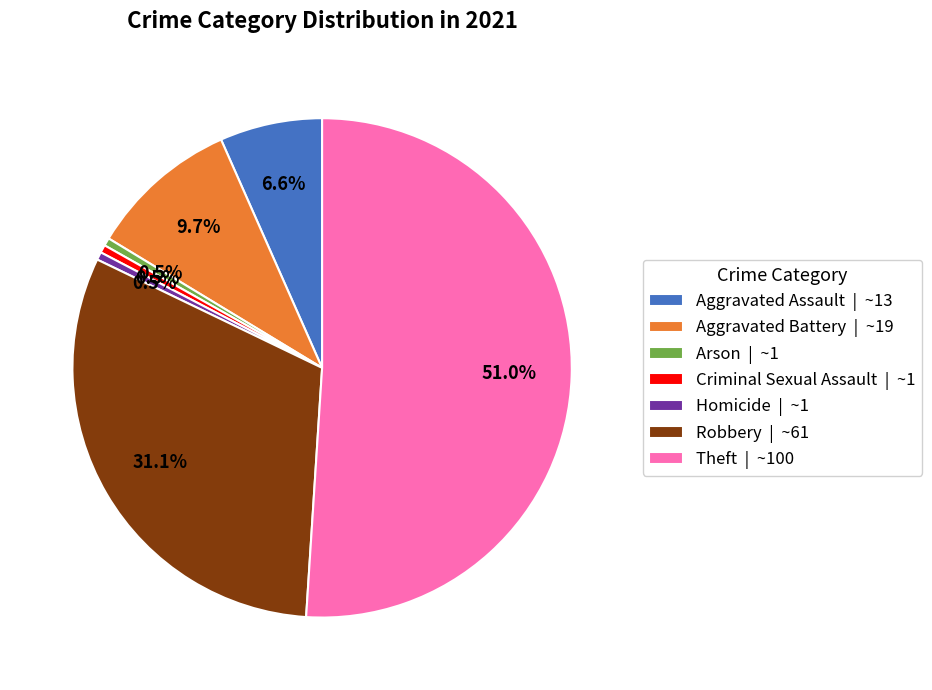

To the nearest percent, what is the difference between the largest and smallest slice percentages?

51%